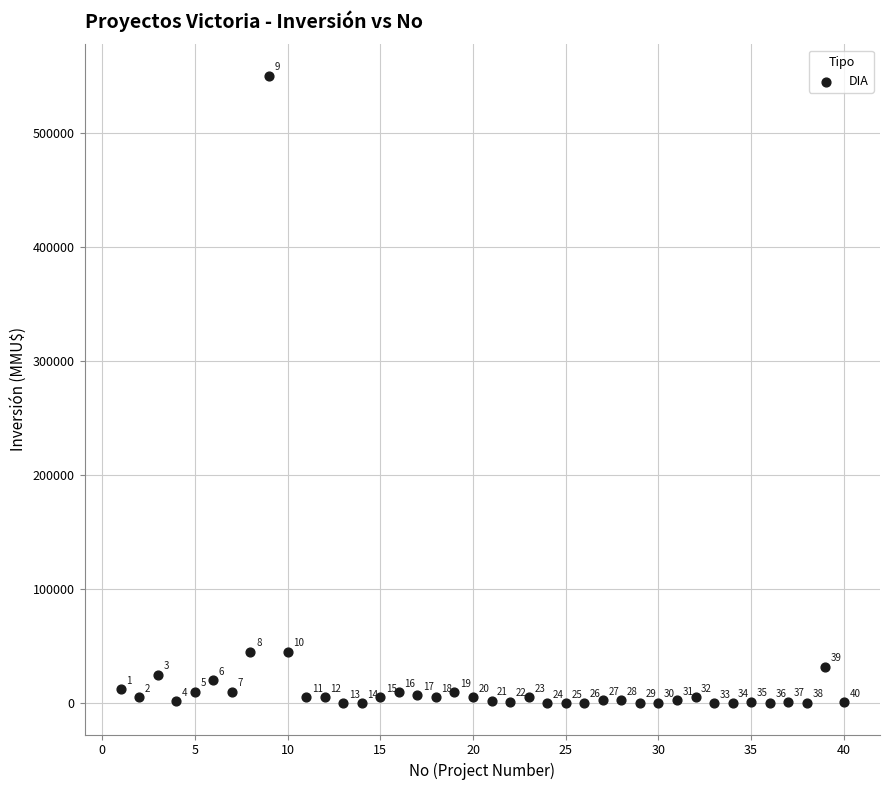

What Y value in the scatter plot is closest to 275000?

45000